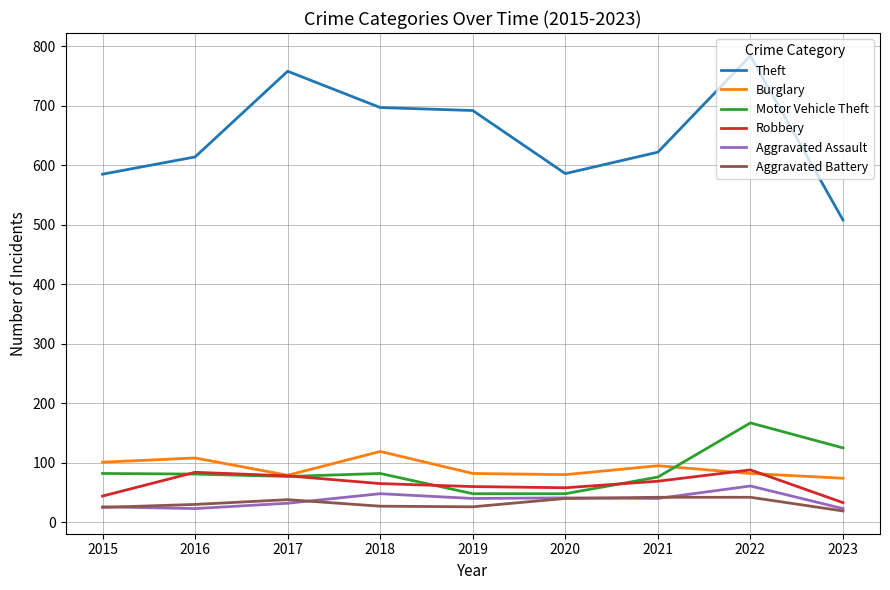

What is the spread (max minus min) of values at 2023?

489